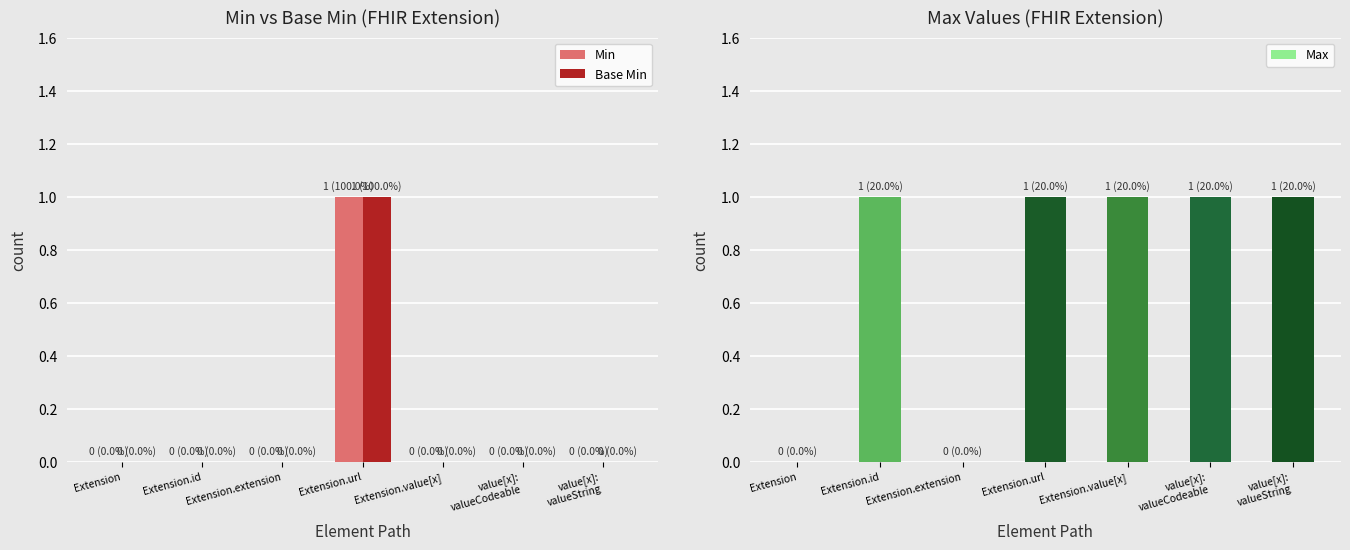

What is the total value across all series at value[x]:
valueString?

1